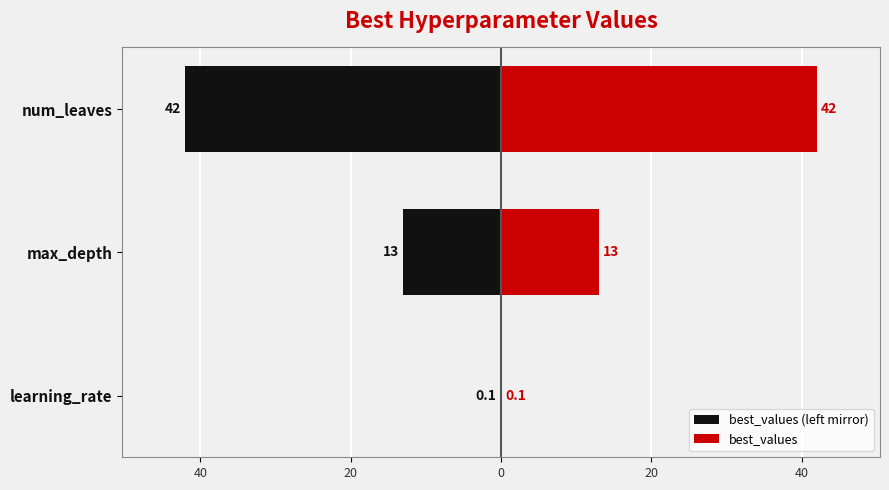

How many bars are there in total?

6